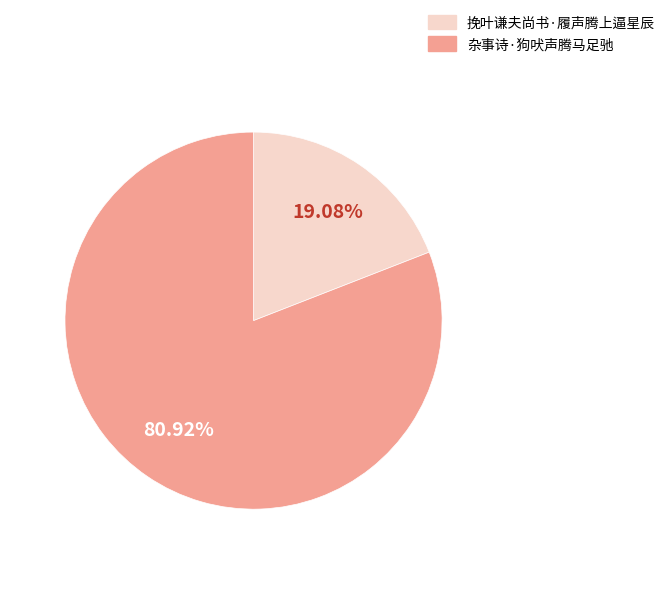

Does 杂事诗·狗吠声腾马足驰 account for over 50% of the chart?

Yes